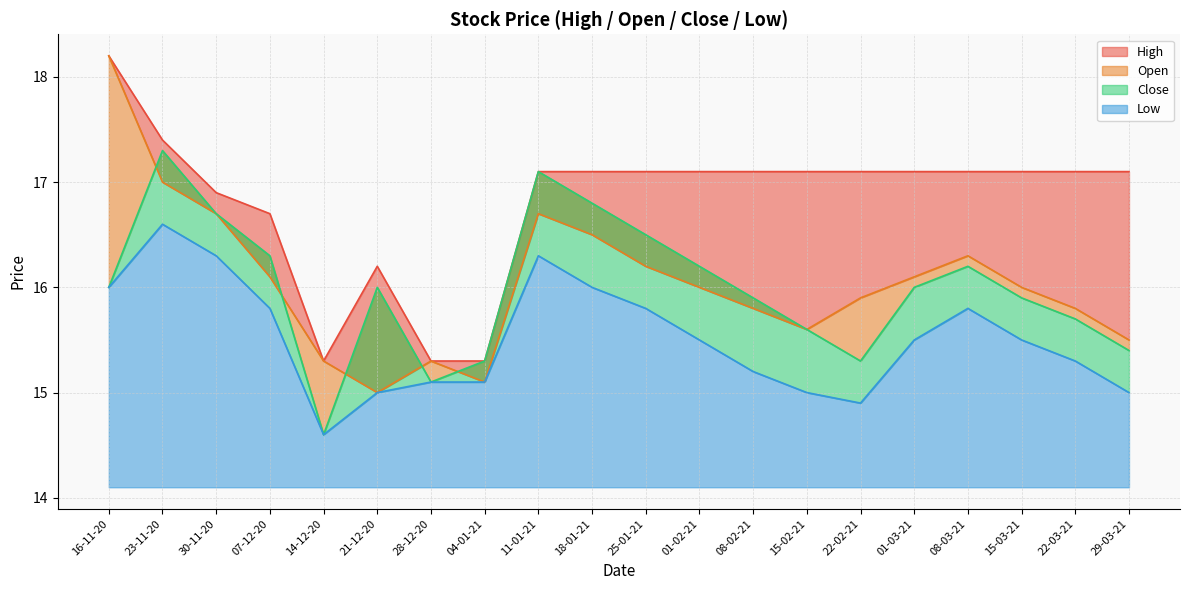

Is the value of Close at 25-01-21 greater than the value of Open at 25-01-21?

Yes